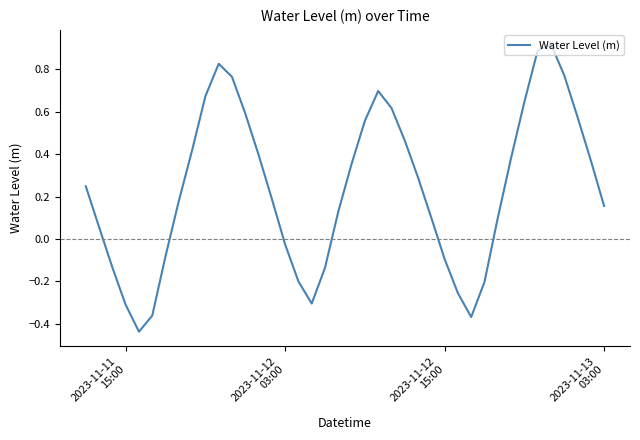

Is this an area chart (filled region under the line)?

No